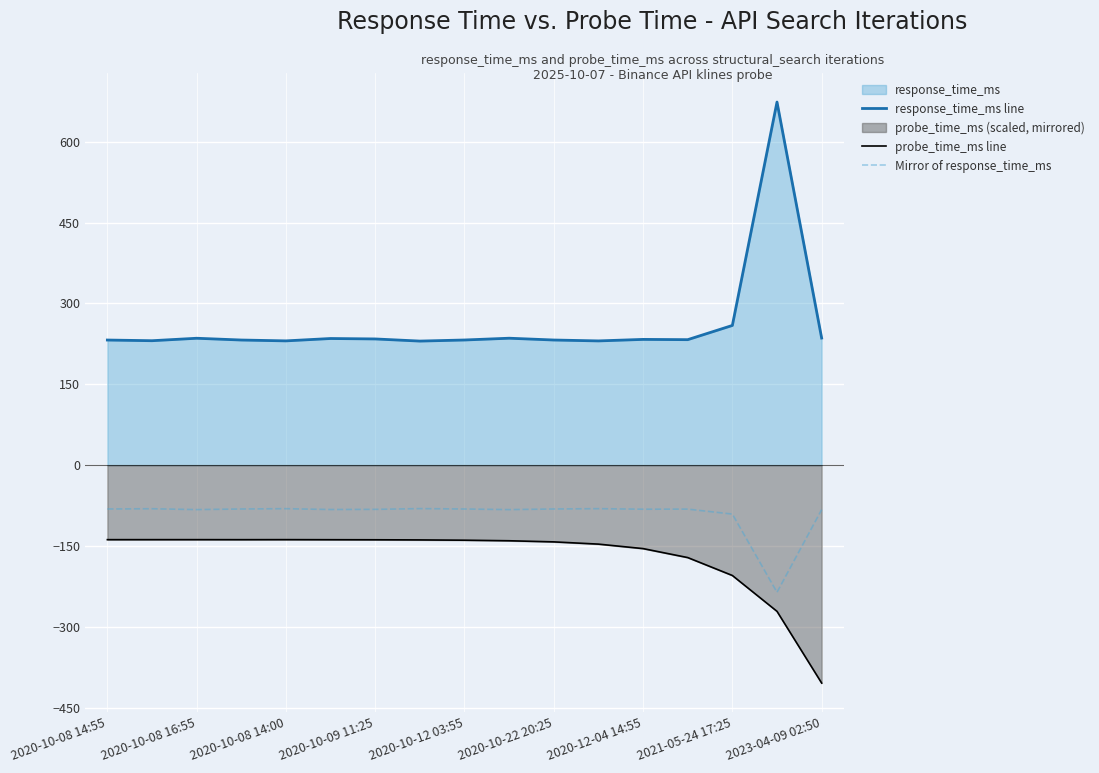

Count the number of data series in this chart.

3